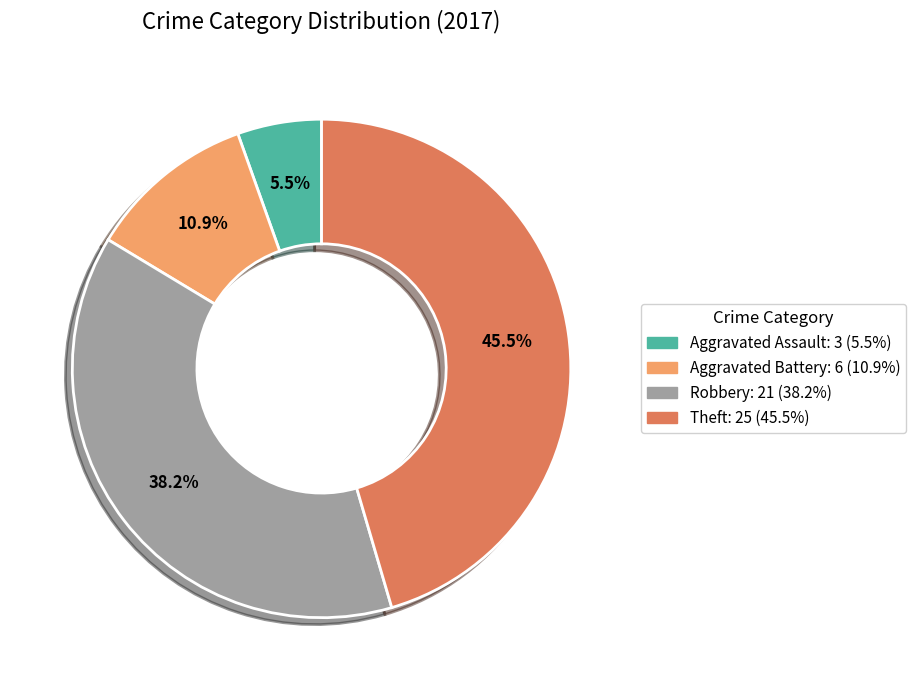

What percentage do Aggravated Assault and Theft together represent?

50.9%